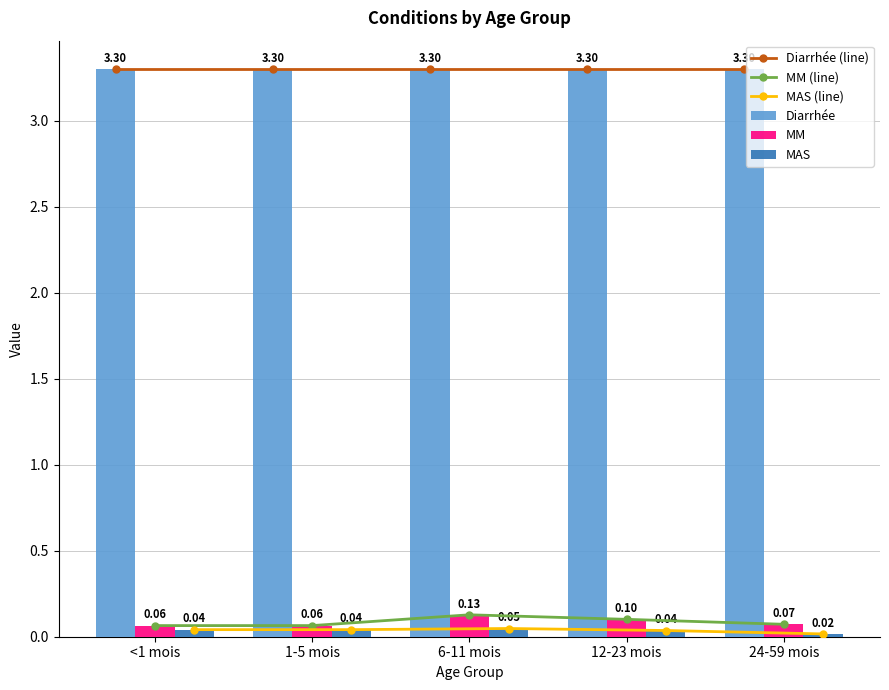

Rank the series by their maximum value, from lowest to highest.

MAS (line), MAS, MM (line), MM, Diarrhée (line), Diarrhée